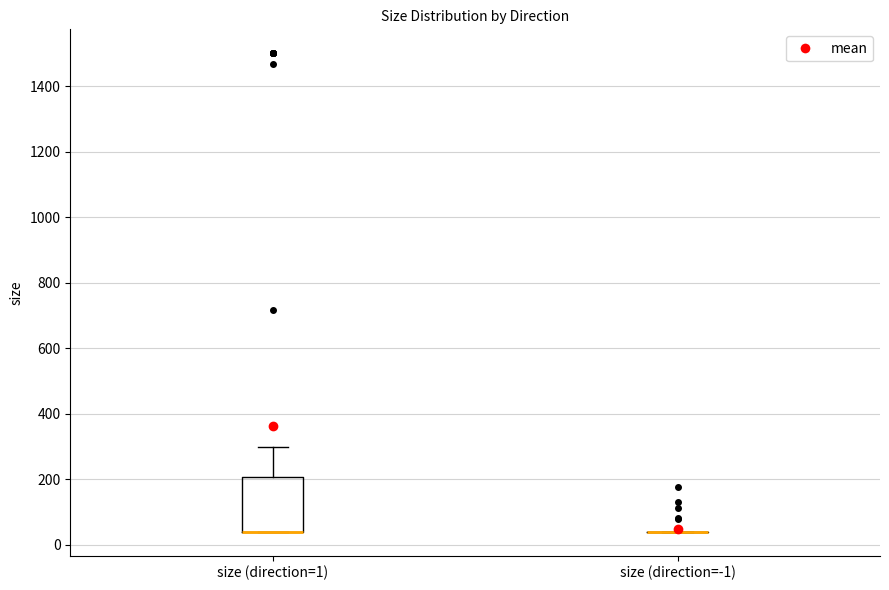

Comparing the boxes themselves (not the whiskers), which one is the tallest?

size (direction=1)